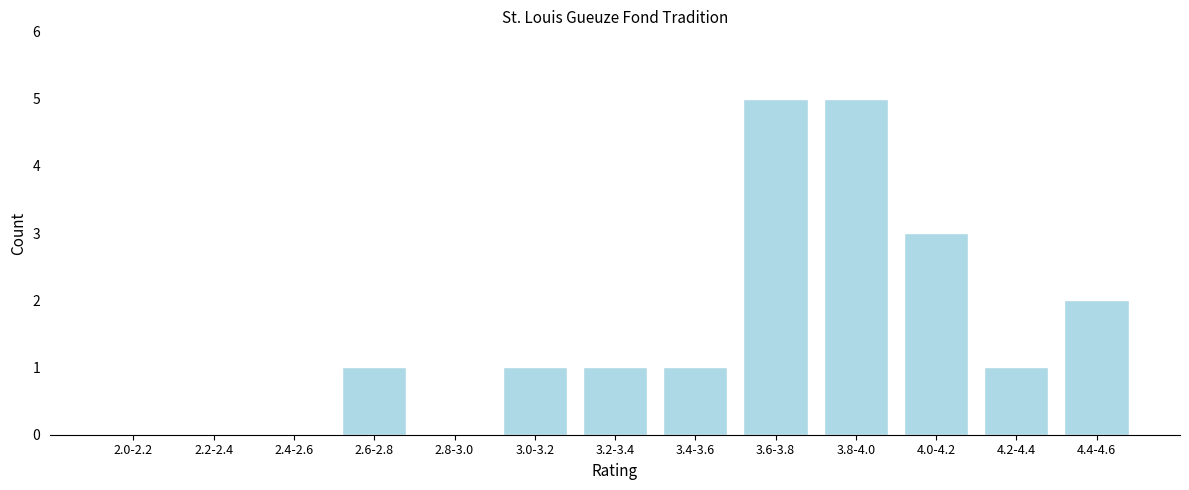

Reading left to right, extract all data points from this chart.

2.0-2.2=0	2.2-2.4=0	2.4-2.6=0	2.6-2.8=1	2.8-3.0=0	3.0-3.2=1	3.2-3.4=1	3.4-3.6=1	3.6-3.8=5	3.8-4.0=5	4.0-4.2=3	4.2-4.4=1	4.4-4.6=2